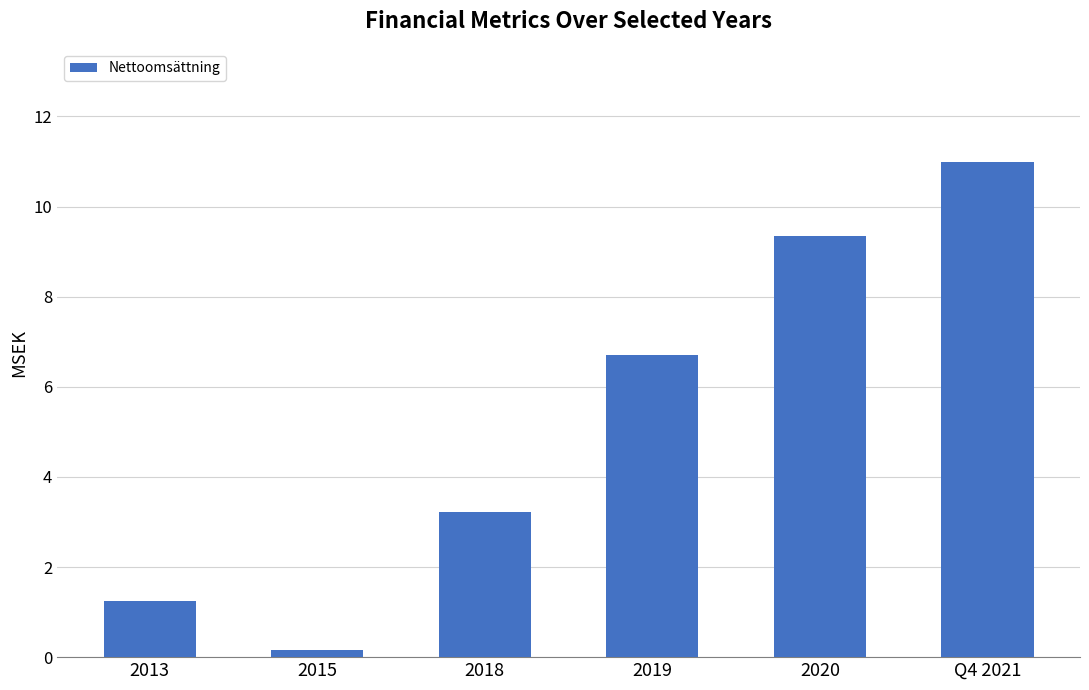

What is the sum of all values?

31.6